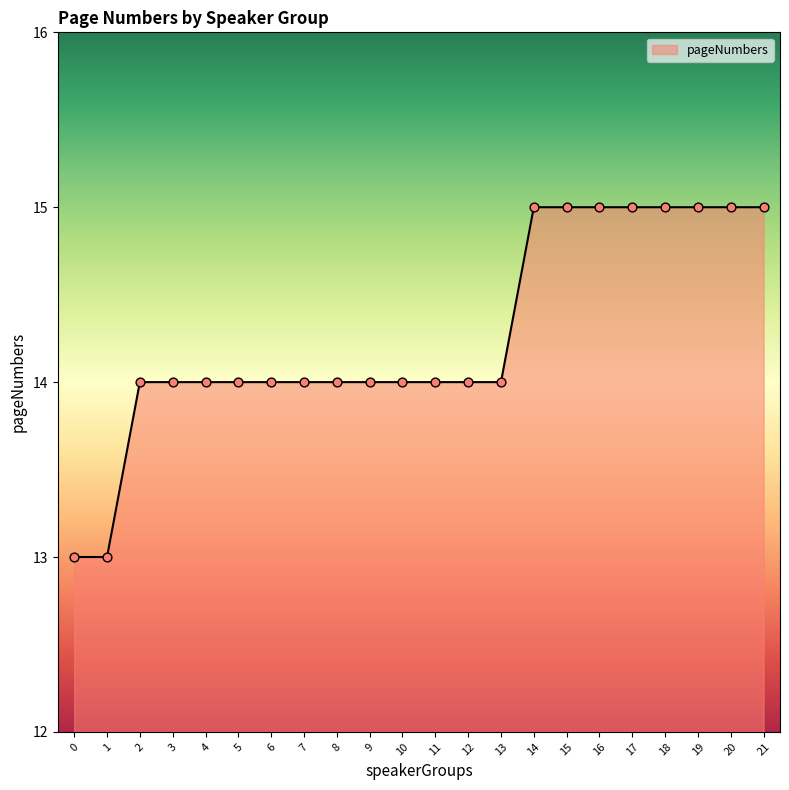

Between 17 and 2, which is larger?

17